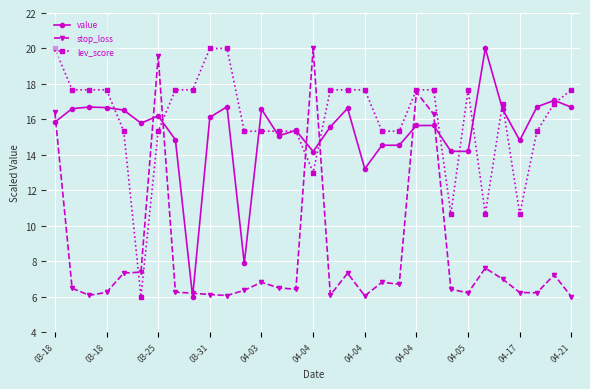

Which series ends up on top after the final intersection of value and stop_loss?

value